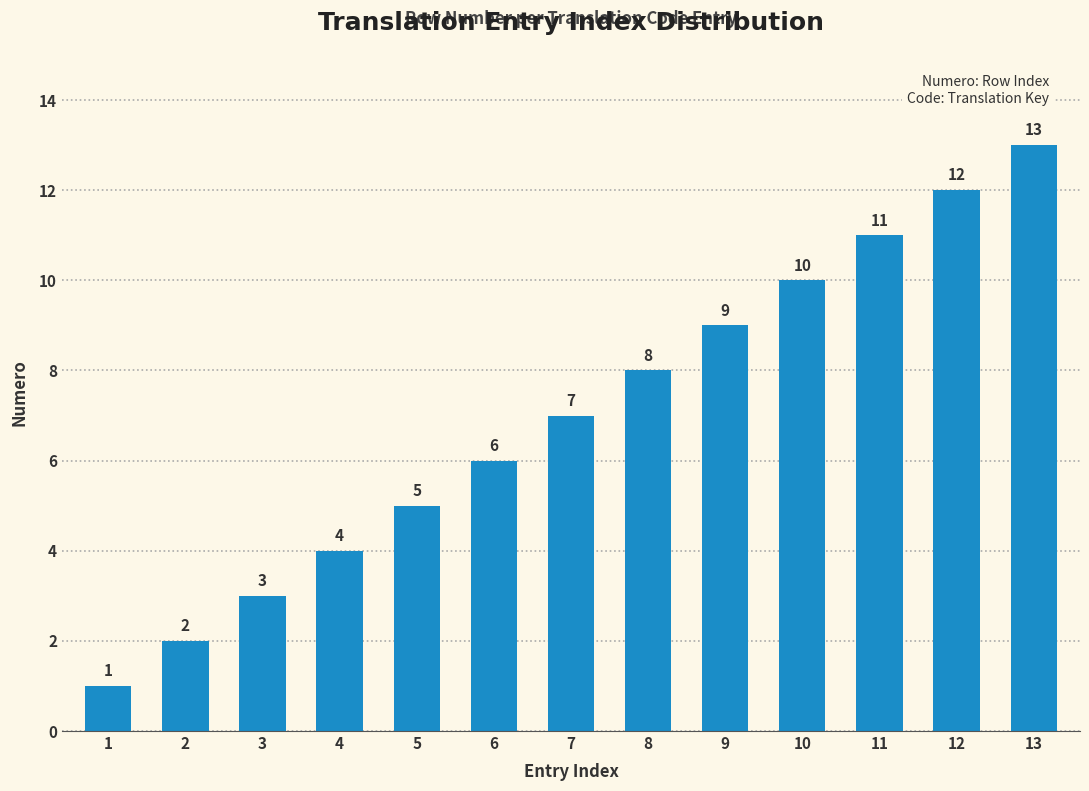

What is the greatest value displayed?

13